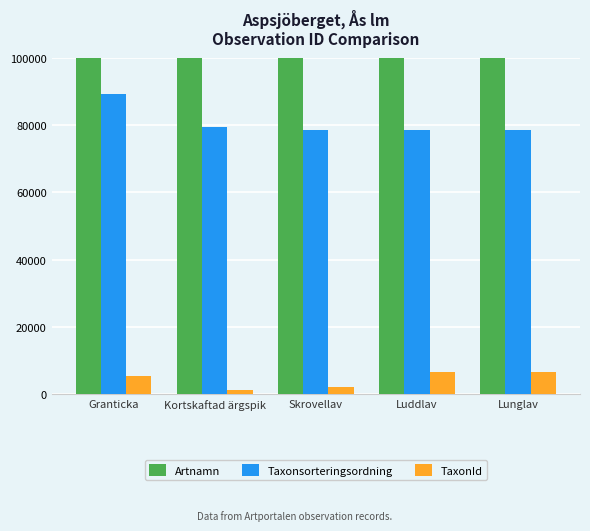

At which category is the sum across all series the highest?

Granticka